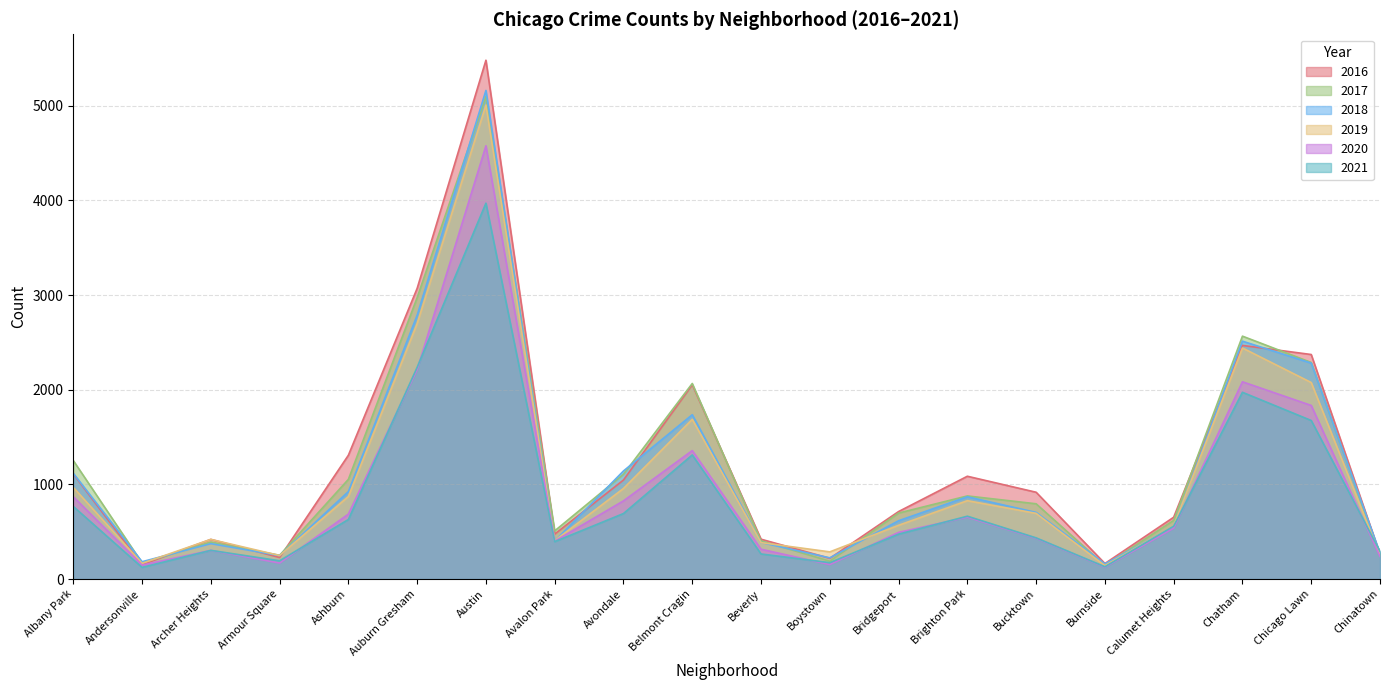

What is the difference between the 2016 values at Ashburn and Chicago Lawn?

1064